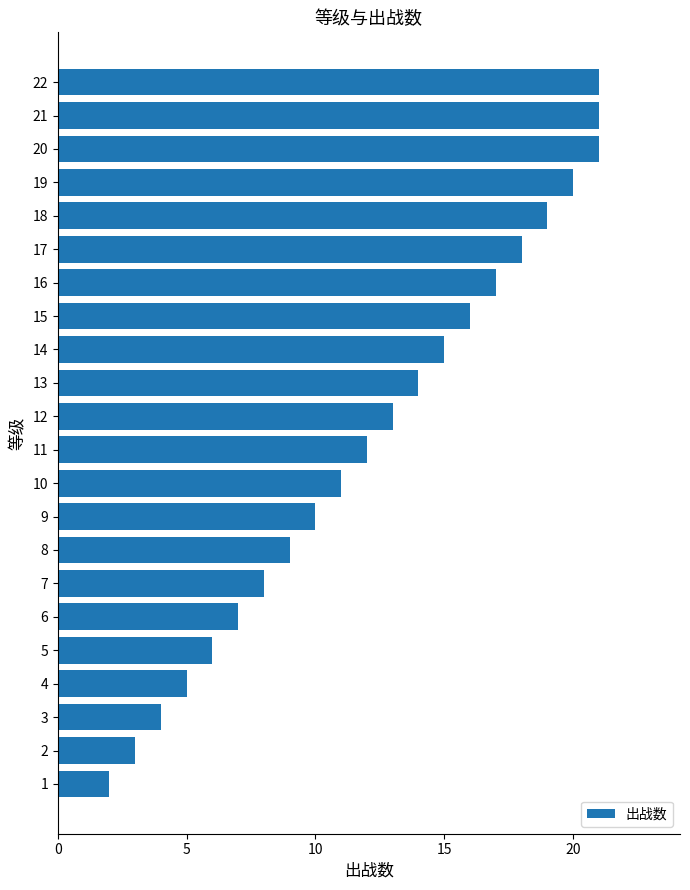

How many distinct data groups are displayed?

1